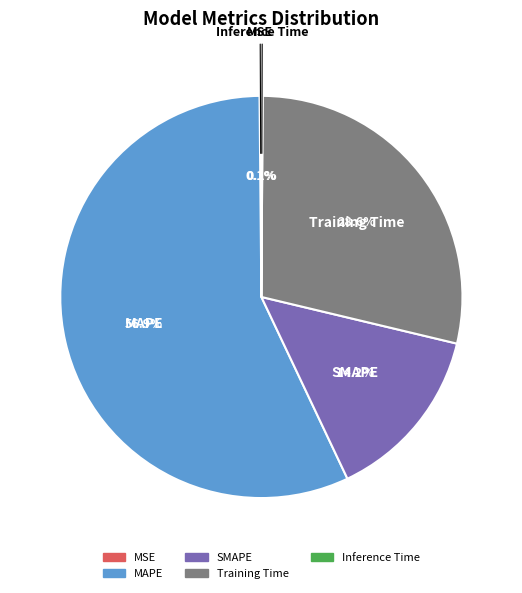

Which slice is the largest?

MAPE